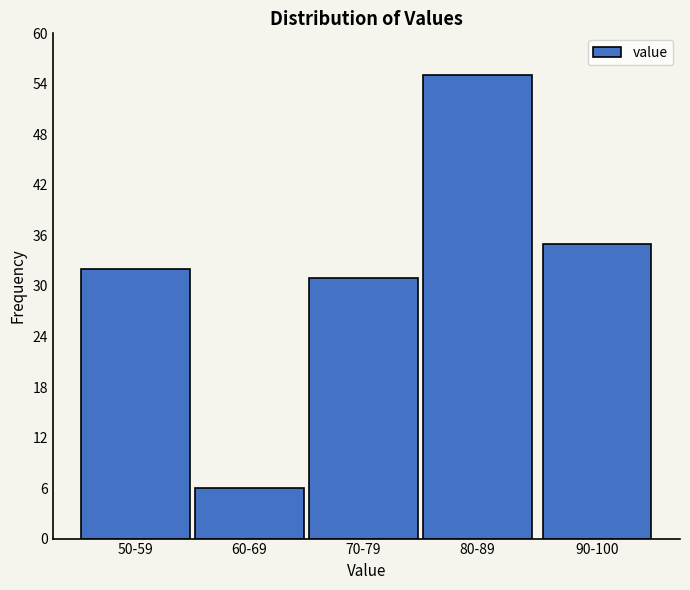

Reading left to right, list all the values displayed in this chart.

50-59=32	60-69=6	70-79=31	80-89=55	90-100=35